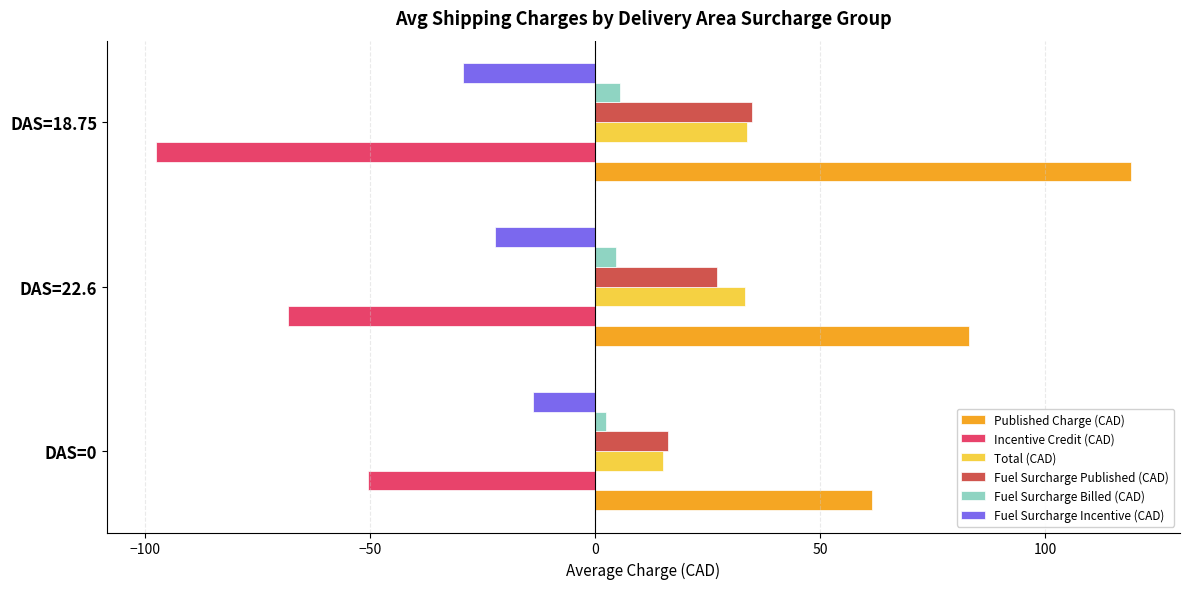

At which label does Fuel Surcharge Billed (CAD) reach its minimum?

DAS=0